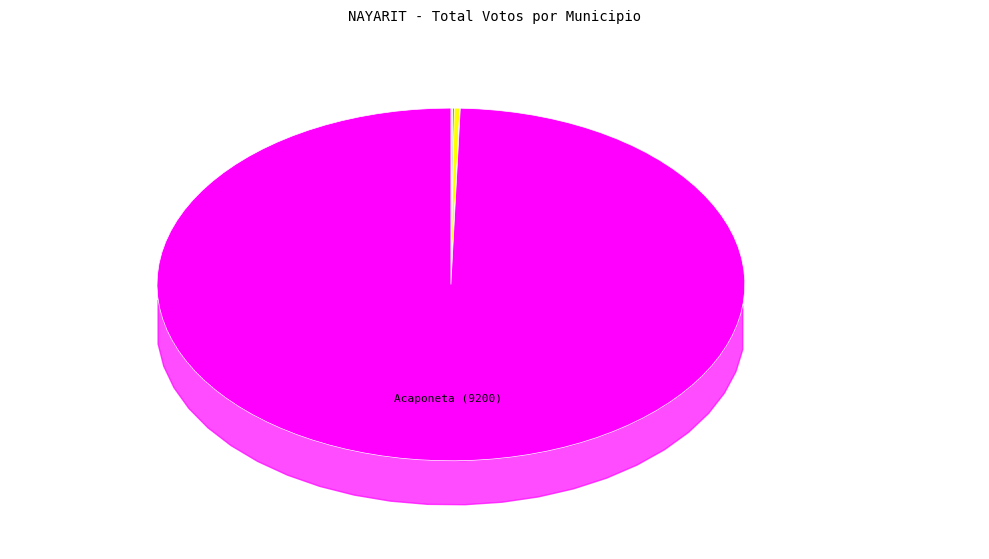

The San Blas slice represents 1% of the pie. True or false?

True